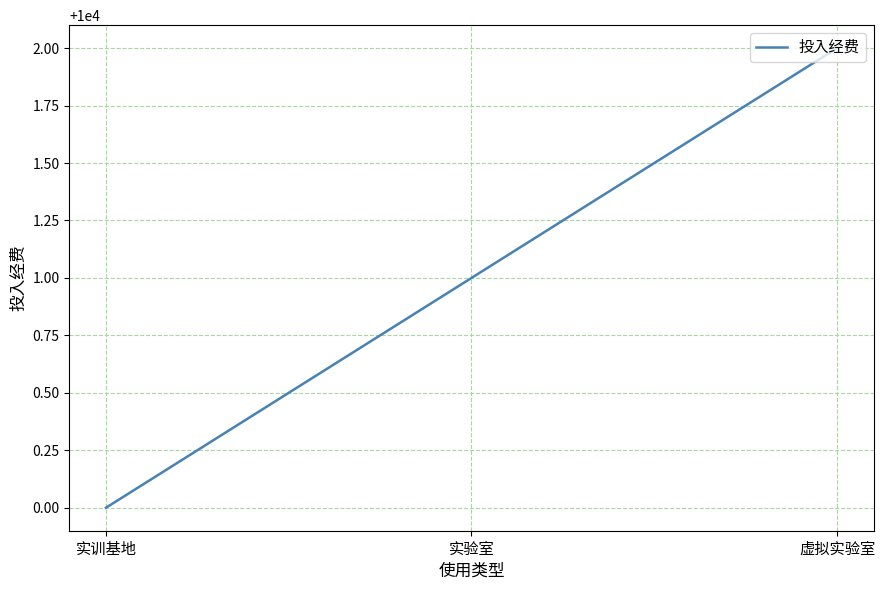

The chart shows a value of 14677 at 虚拟实验室. True or false?

False